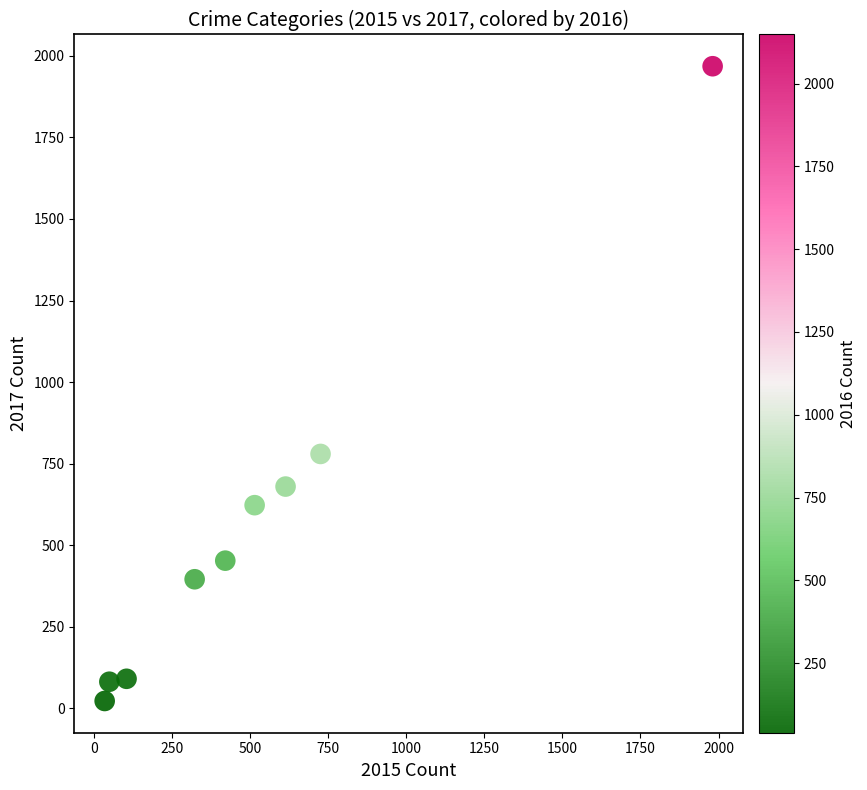

What is the range of Y values (max minus min)?

1945